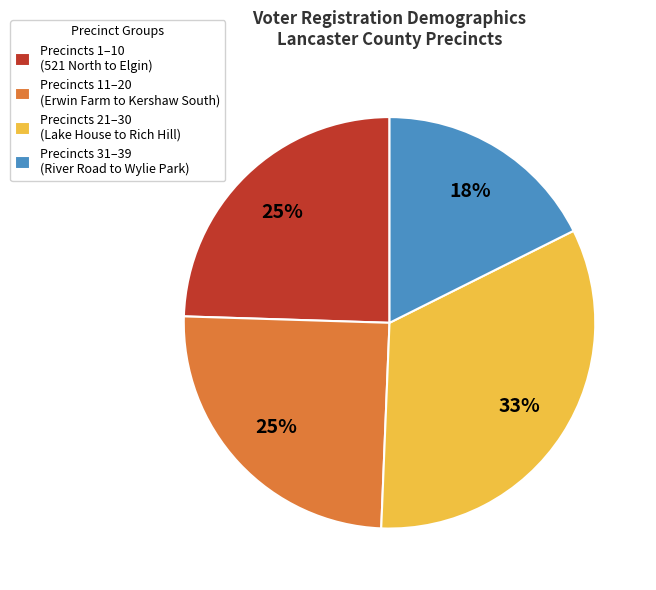

Is Precincts 31–39 (River Road to Wylie Park) the majority of the pie?

No